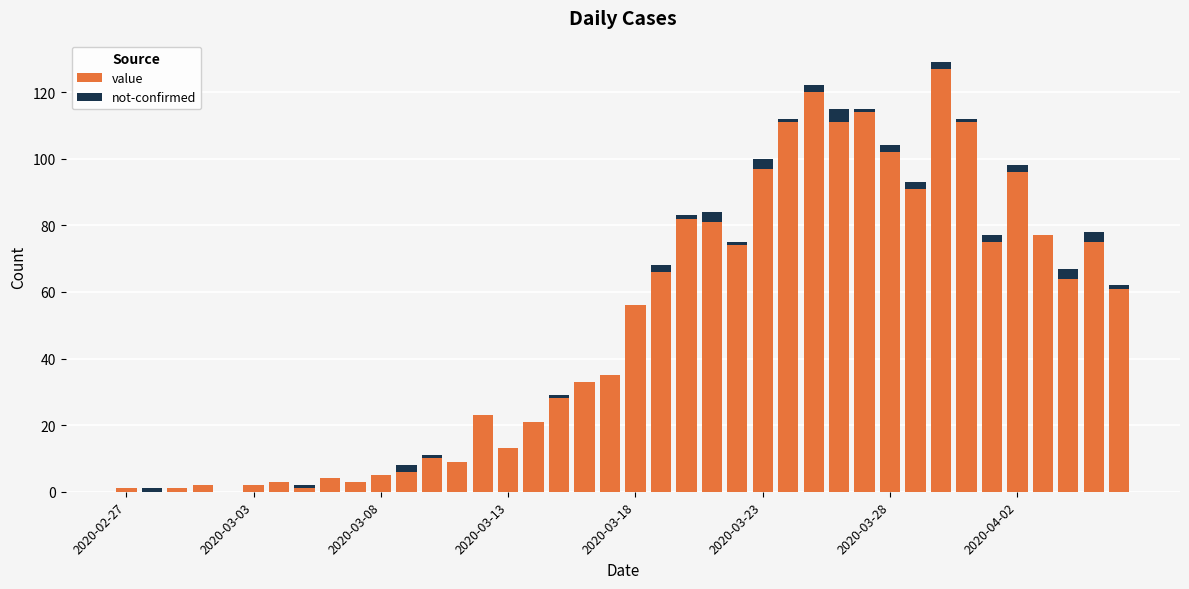

Which series has the widest spread of values?

value